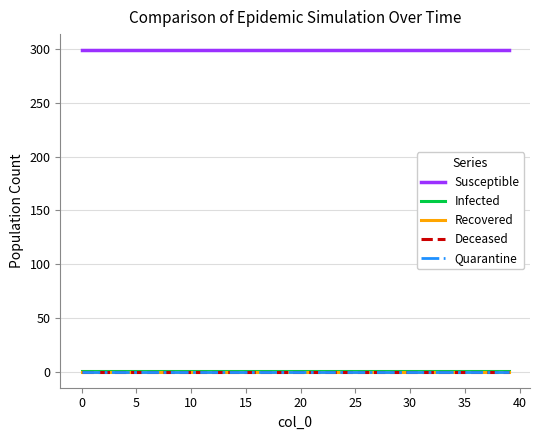

True or false: Infected and Quarantine cross at least once.

False